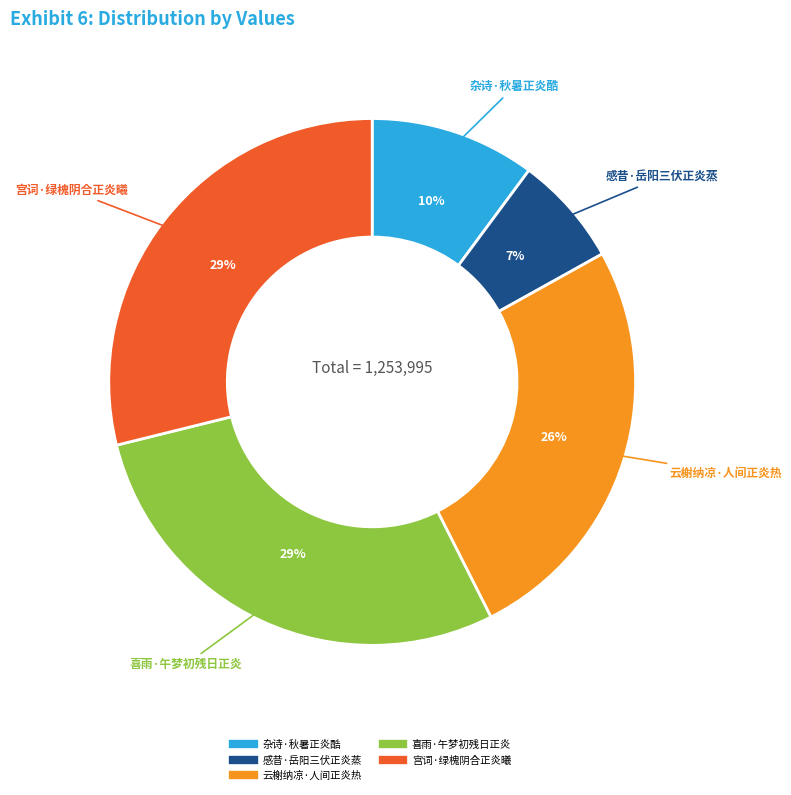

Is the sum of 云榭纳凉·人间正炎热 and 喜雨·午梦初残日正炎 greater than half?

Yes